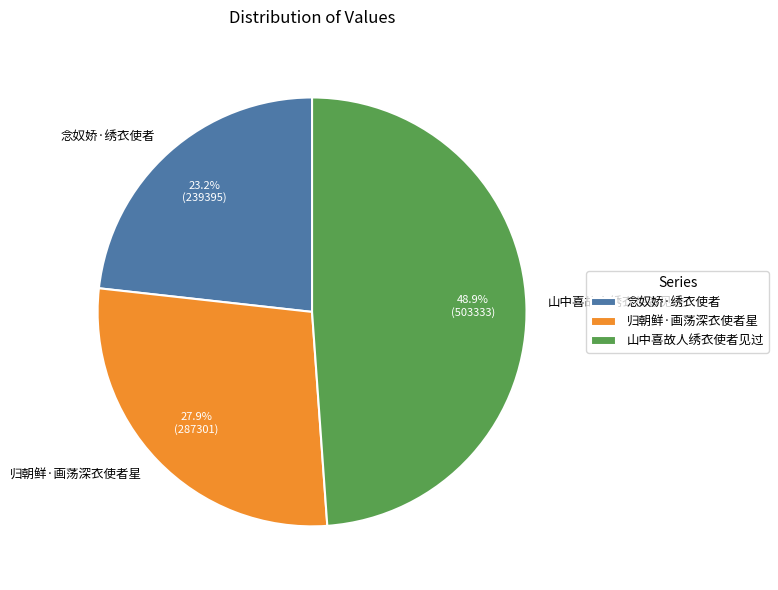

Is 归朝鲜·画荡深衣使者星 the majority of the pie?

No